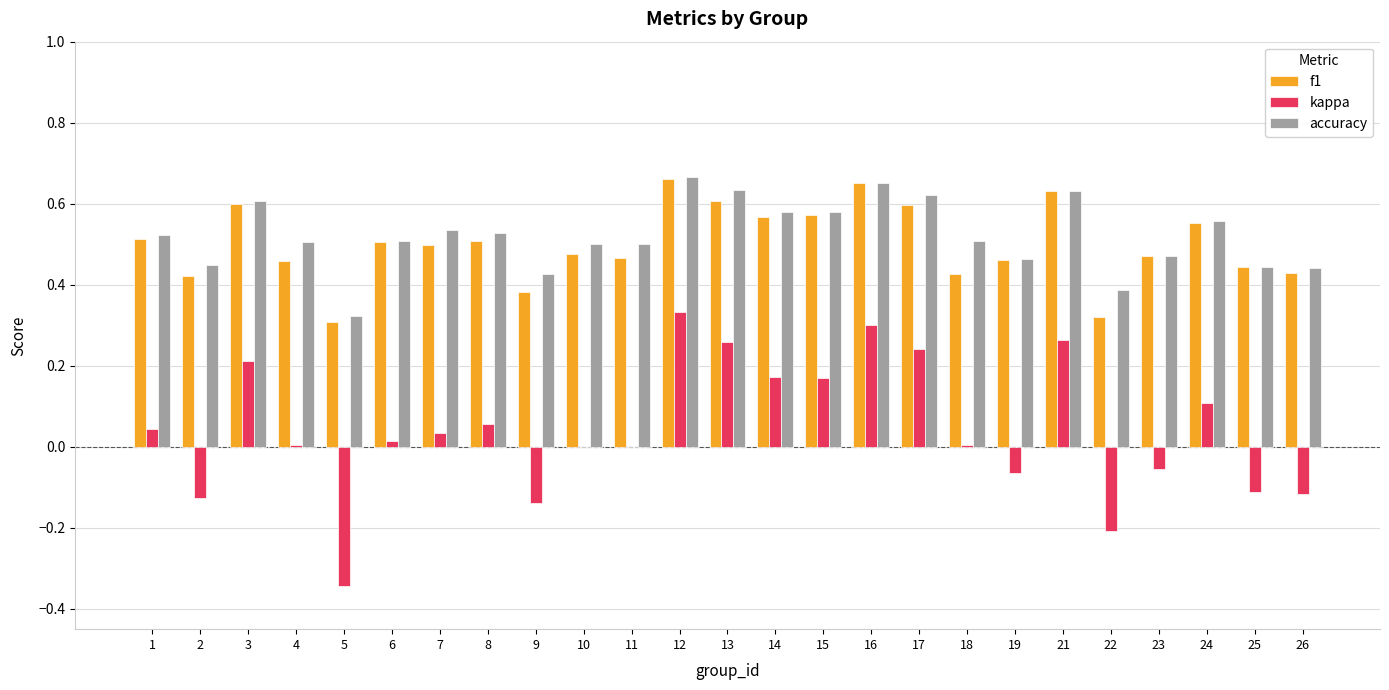

Which series changed the most between 7 and 15?

kappa